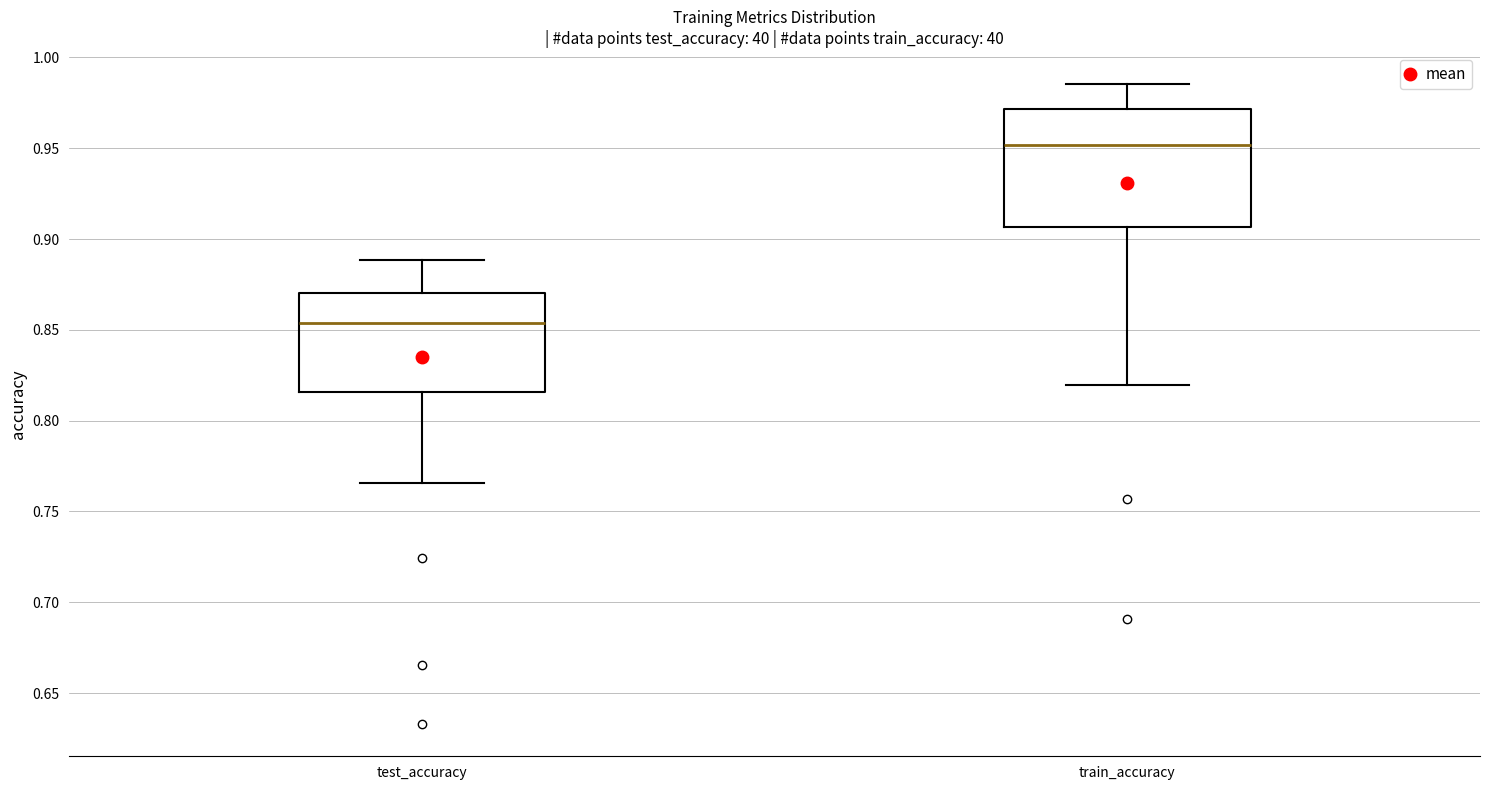

Where does the median line of the box for test_accuracy sit on the y-axis? The values are not printed on the chart, so give them approximately, as read against the axis.

0.855